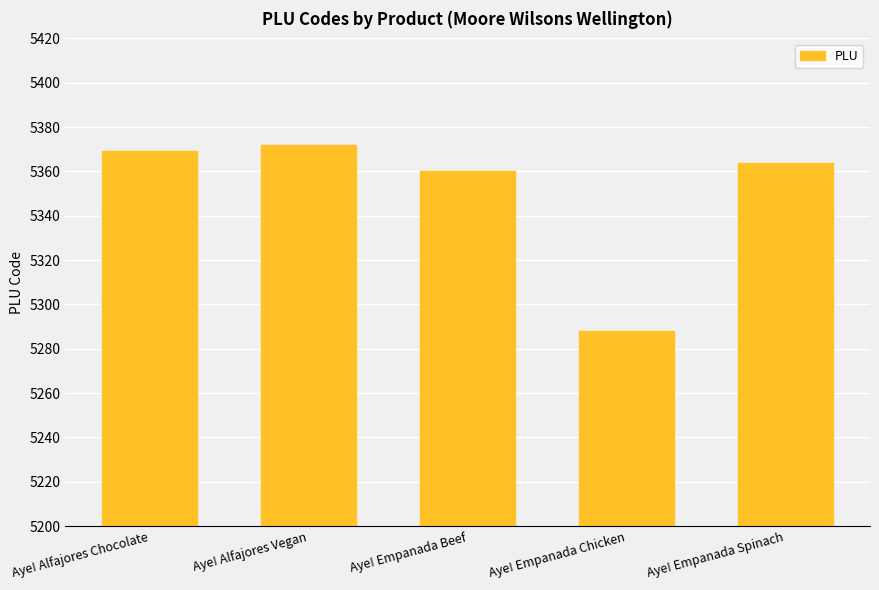

How many bars are there in total?

5